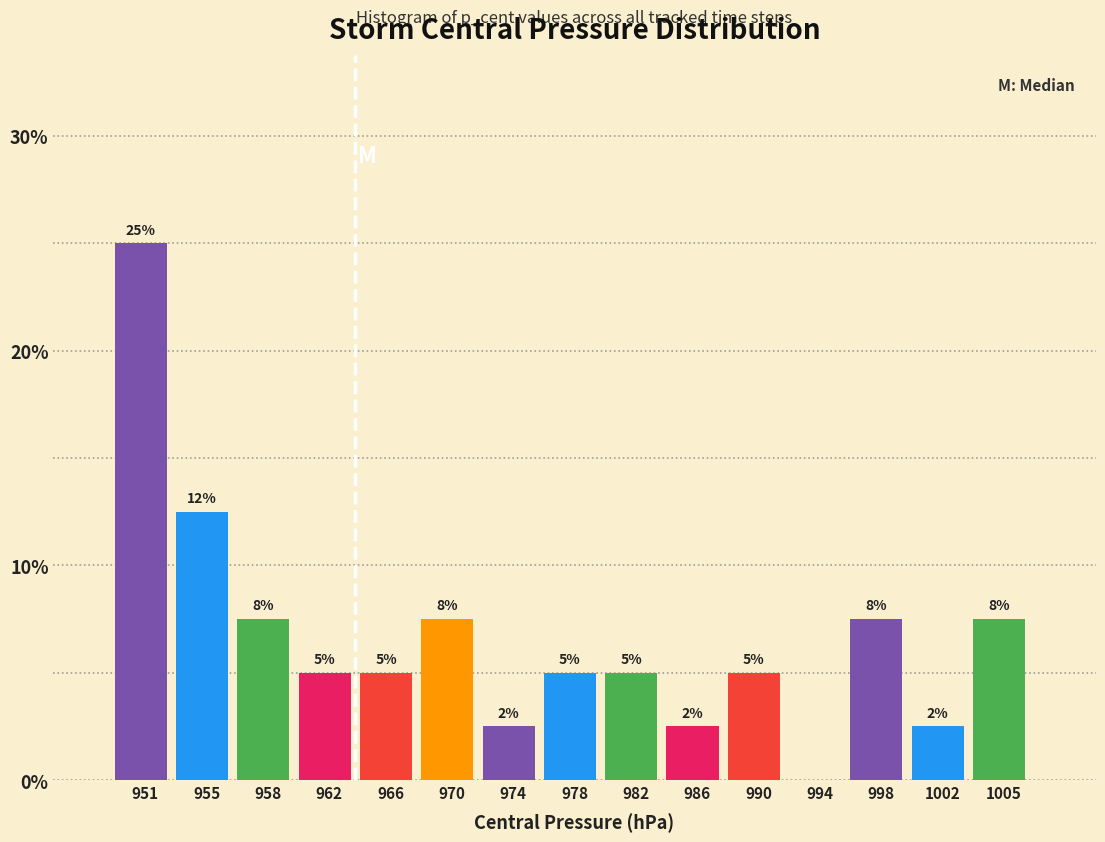

Are the bars horizontal?

No